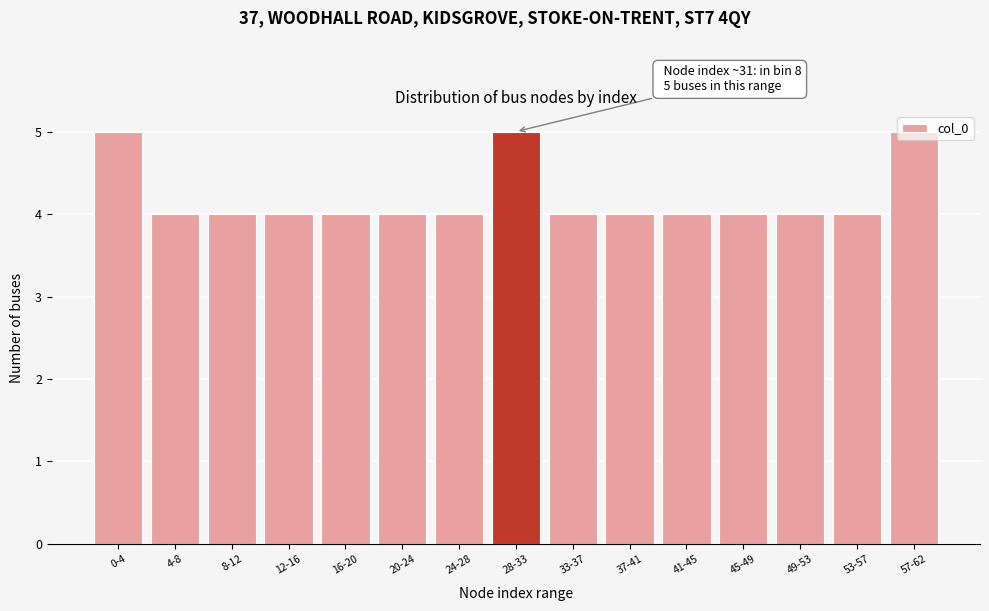

What position from the right is 0-4?

15